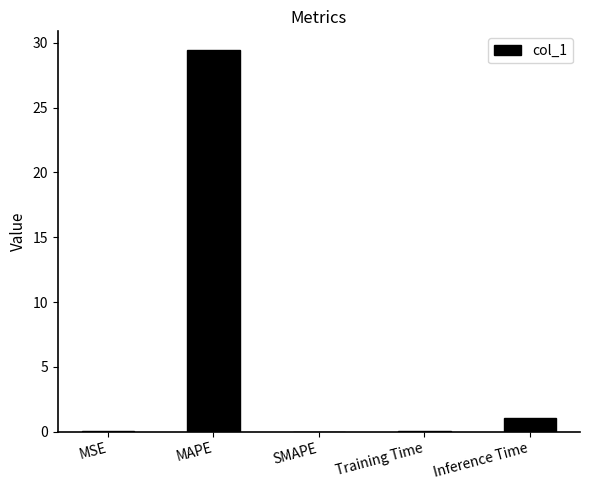

Where is the data nearest to the value 14?

Inference Time